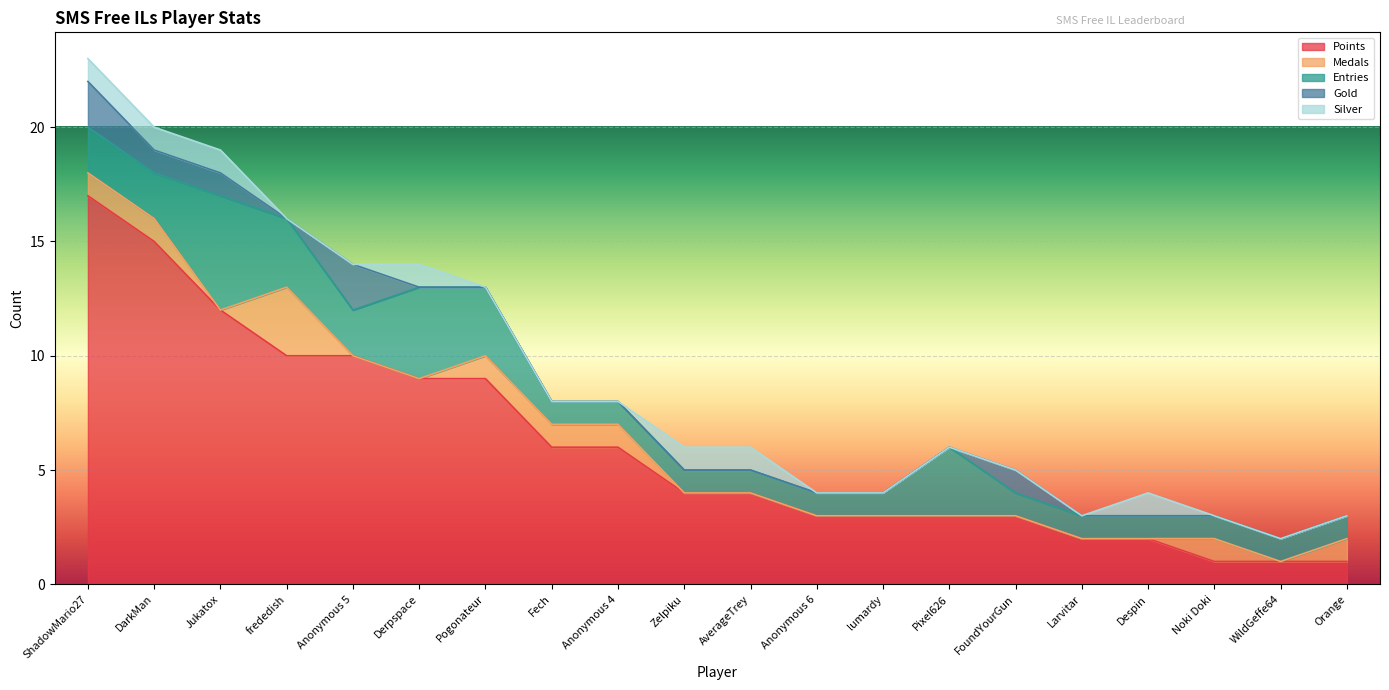

Rank the series by their maximum value, from lowest to highest.

Silver, Gold, Medals, Entries, Points